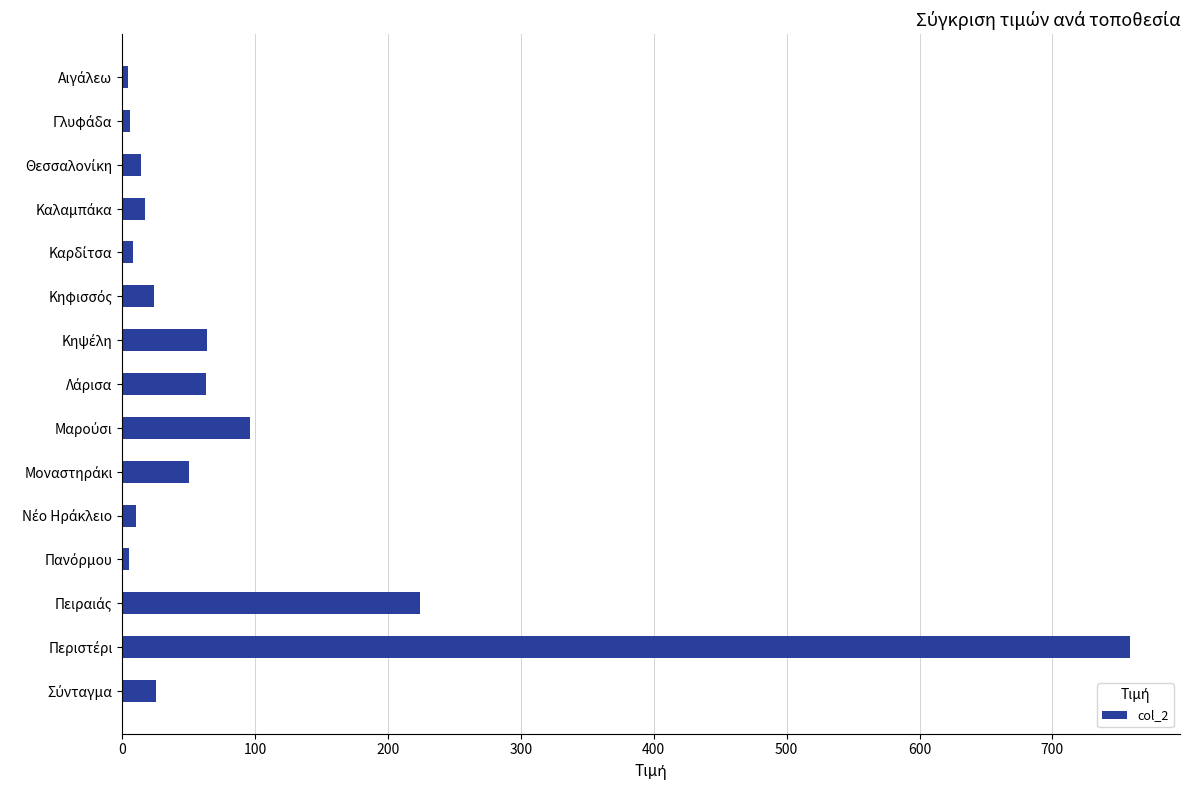

What is the greatest value displayed?

758.1